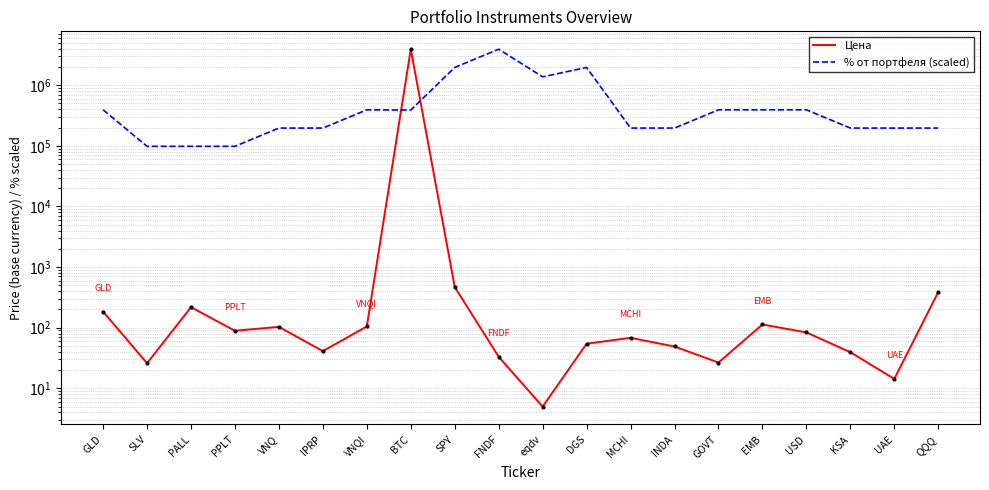

Count the number of categories in the chart.

20